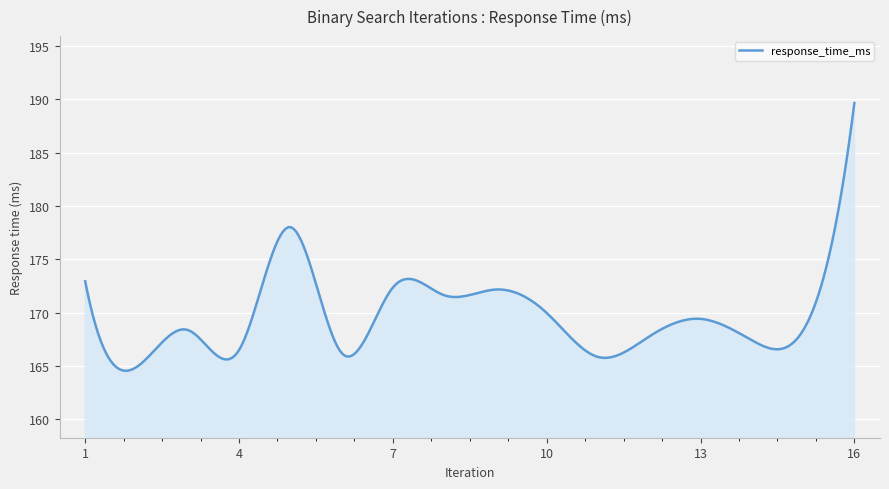

What is the average value?

169.7